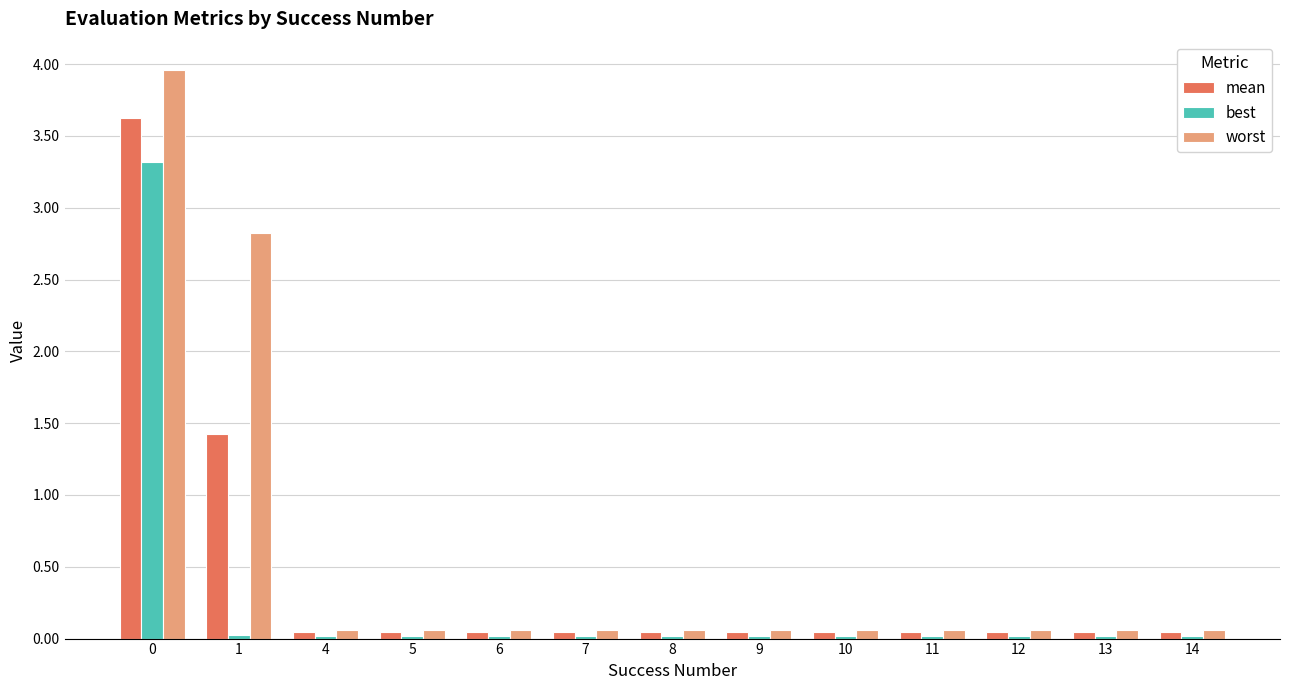

Is the value of best at 0 greater than the value of worst at 13?

Yes